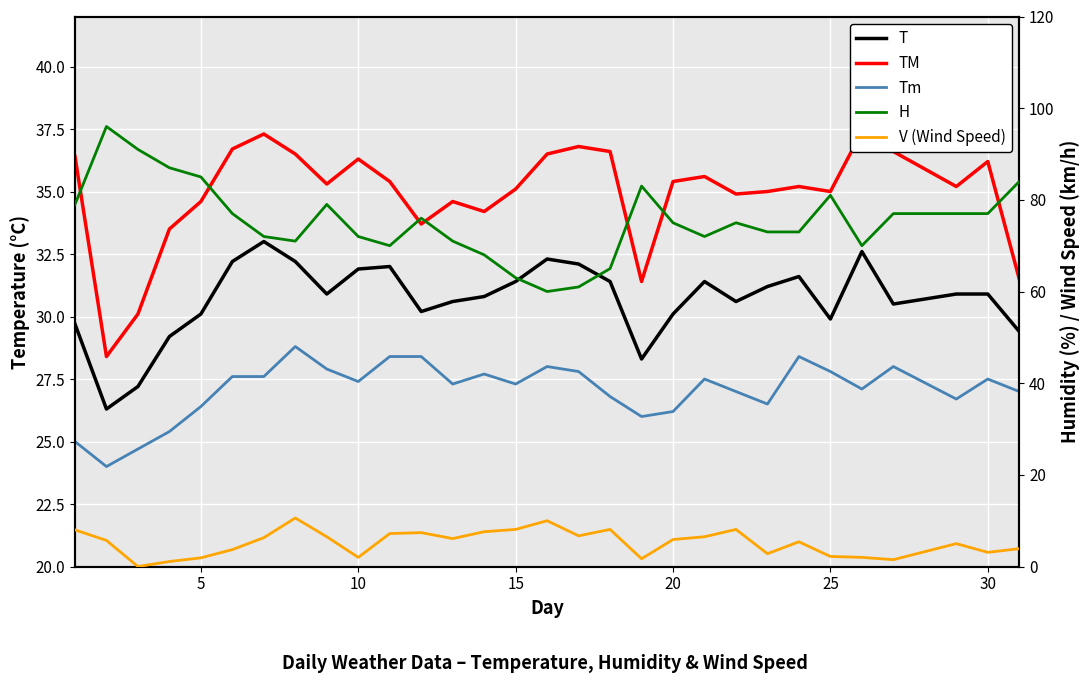

True or false: V (Wind Speed) has more than 1 points higher than both neighbors.

True